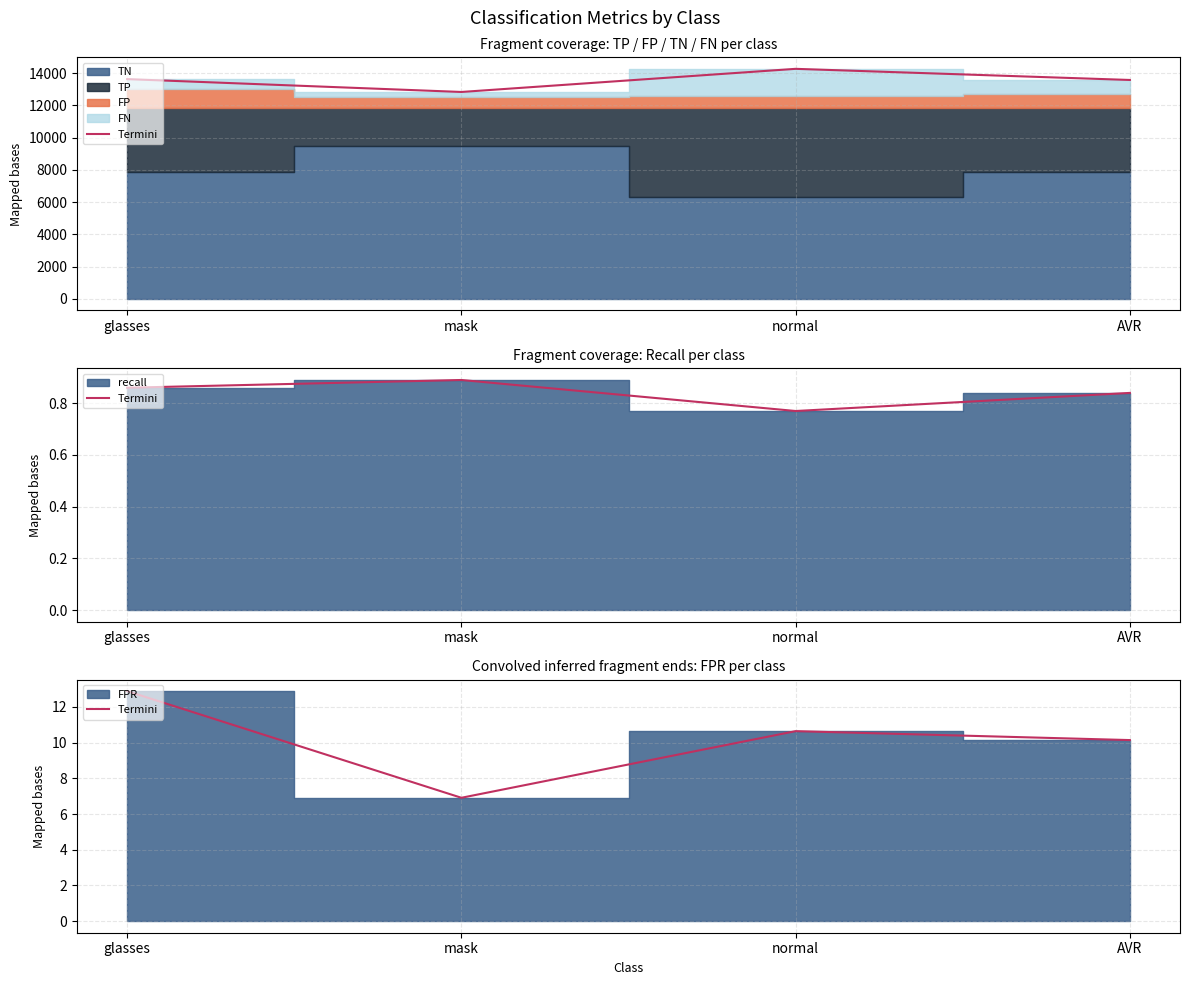

What is the difference between the maximum and minimum values?

6.0